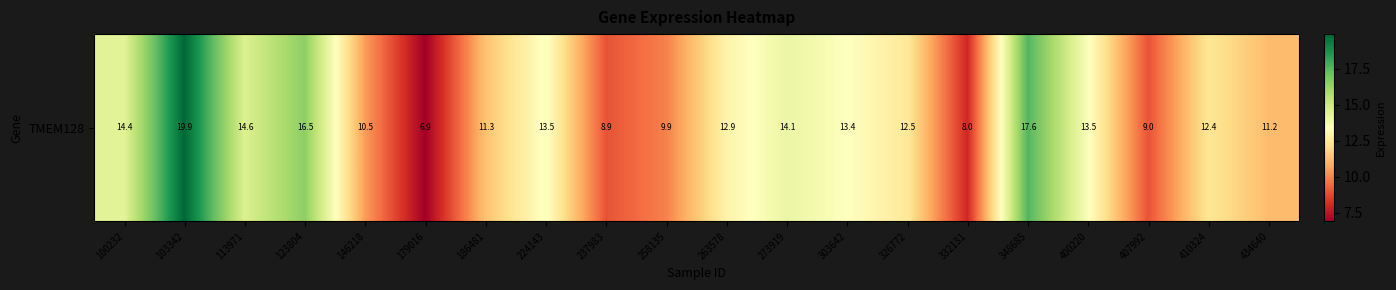

How many data points are less than 12?

8